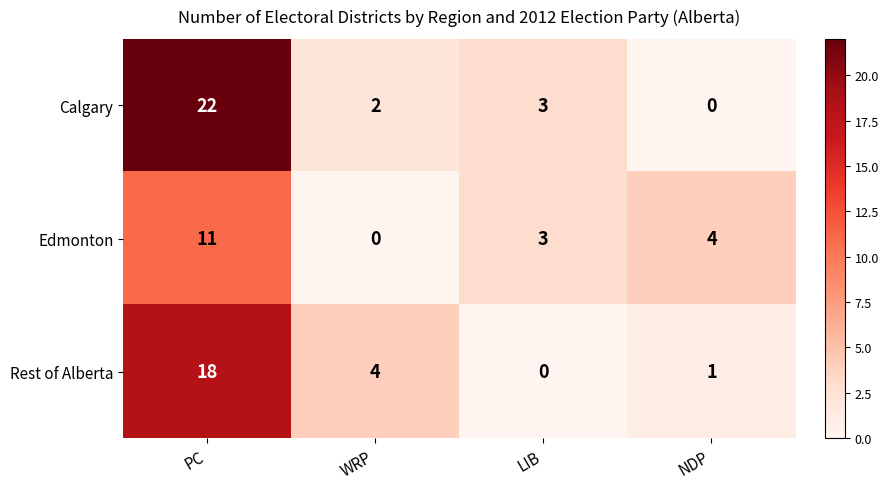

Rank the series by their average value, from lowest to highest.

Edmonton, Rest of Alberta, Calgary